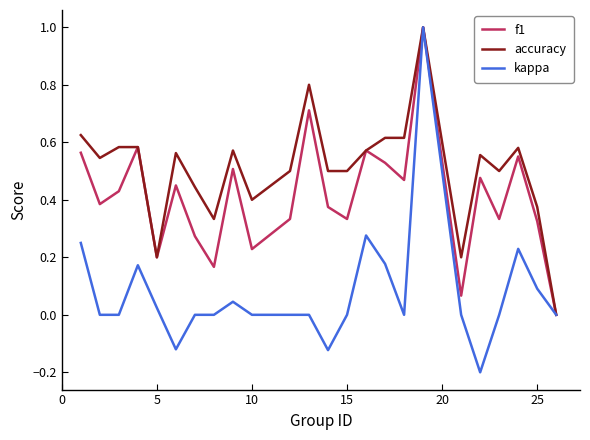

List the series in order of their overall mean, lowest first.

kappa, f1, accuracy